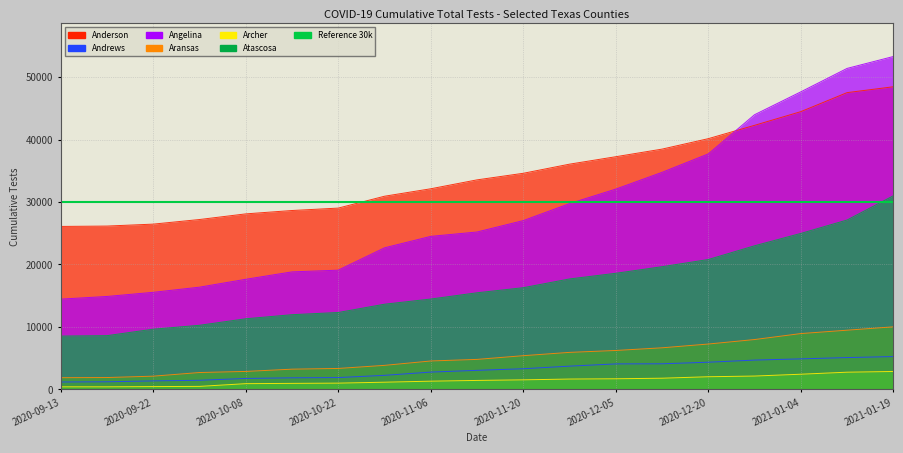

Between 2020-10-15 and 2020-11-06, which is larger?

2020-11-06